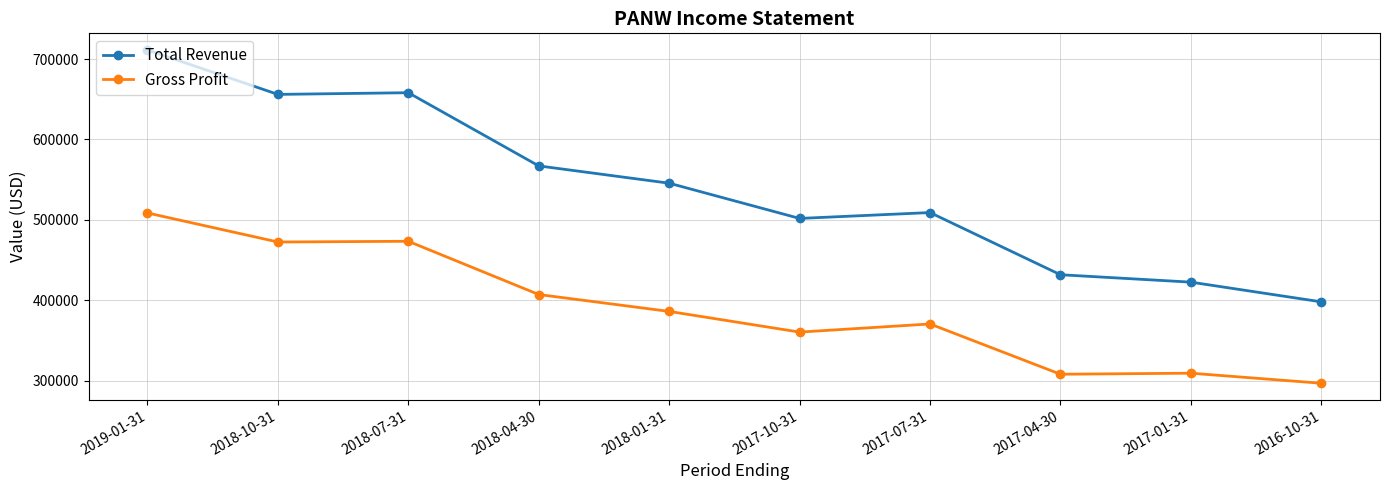

What is the average value of the Total Revenue series?

540140